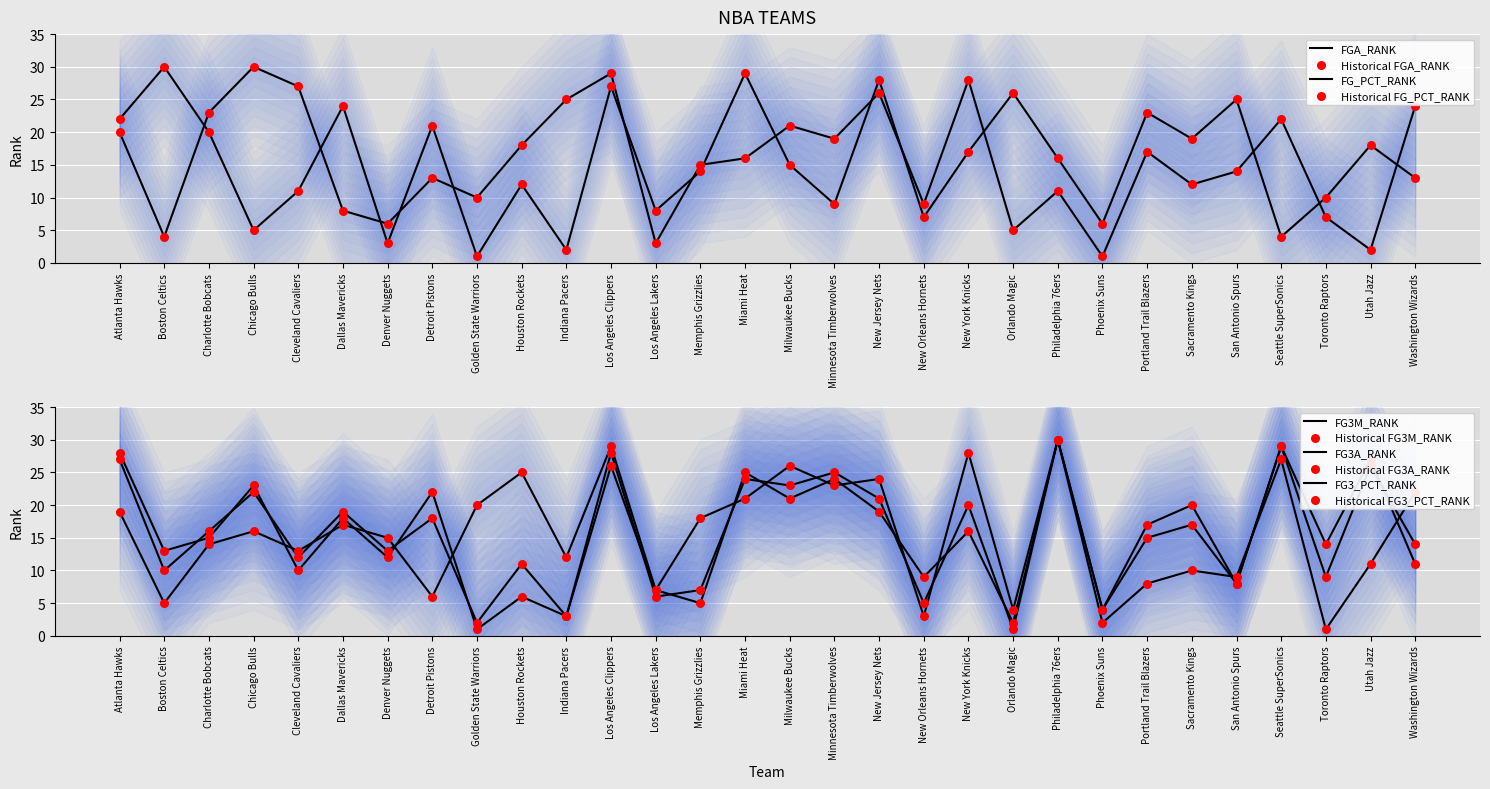

What is the total value across all series at Phoenix Suns?

17